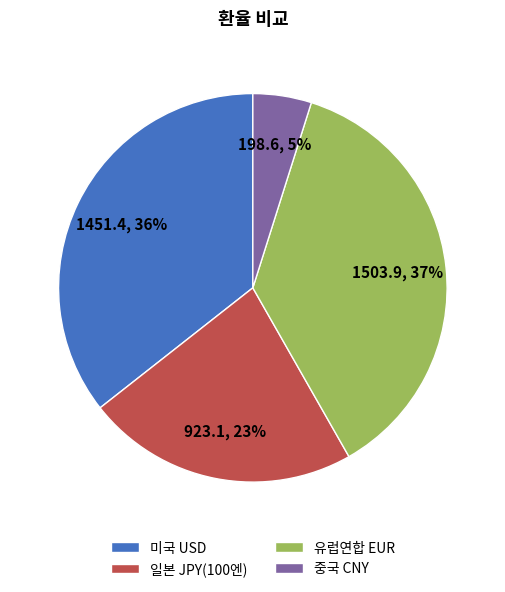

To the nearest percent, what is the average slice percentage?

25%